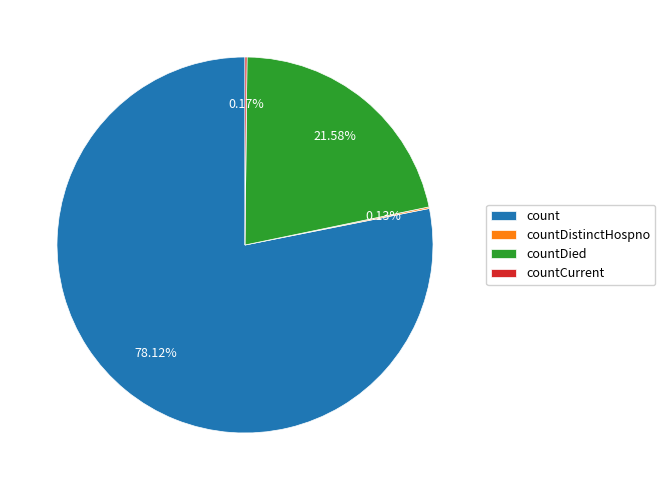

Which slice is the largest?

count